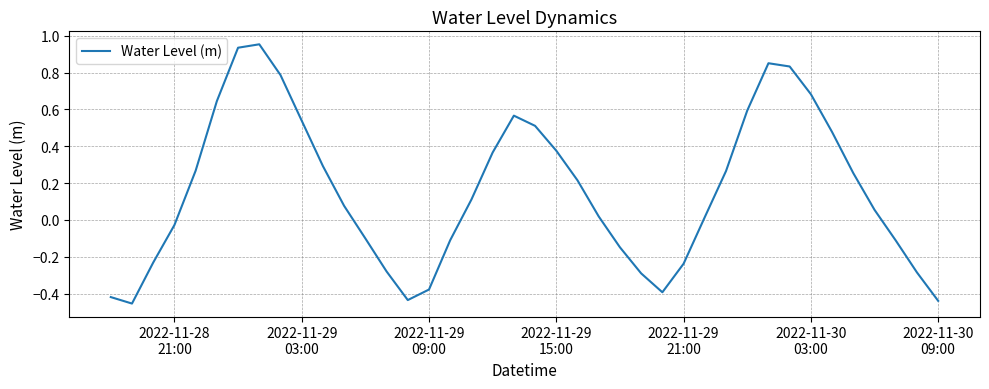

What is the difference between the maximum and minimum values?

1.4